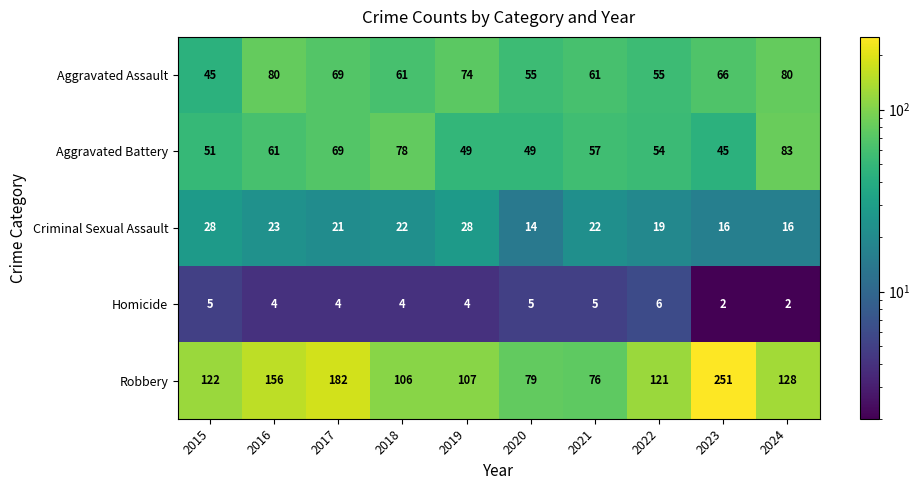

At which category does the chart reach its peak across all series?

2023